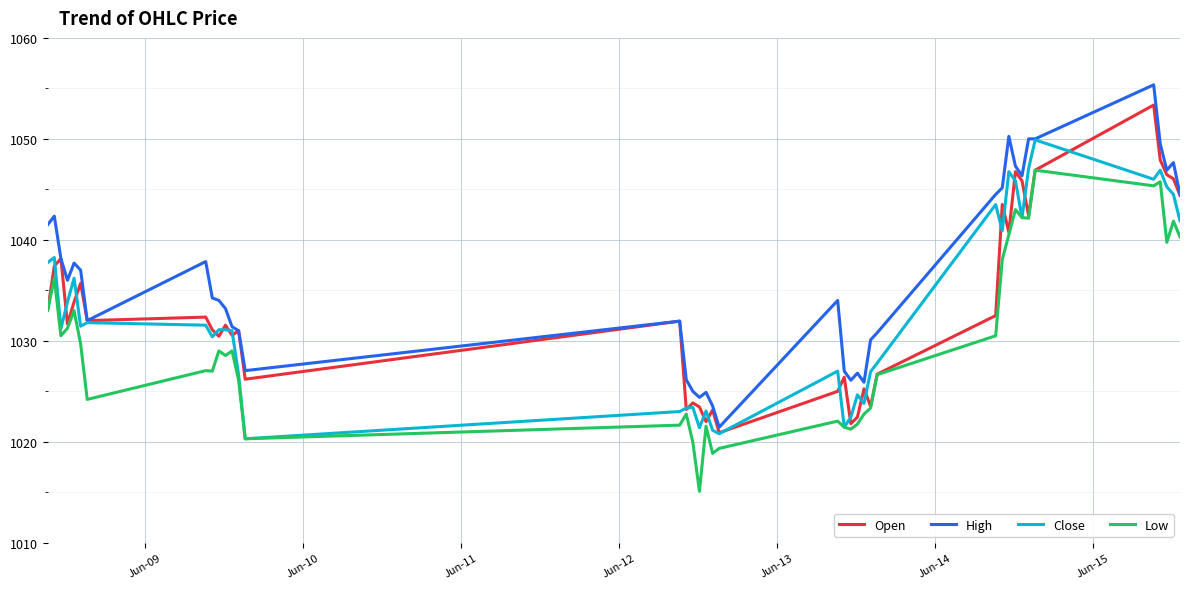

What are all the series names shown in the legend?

Open, High, Close, Low